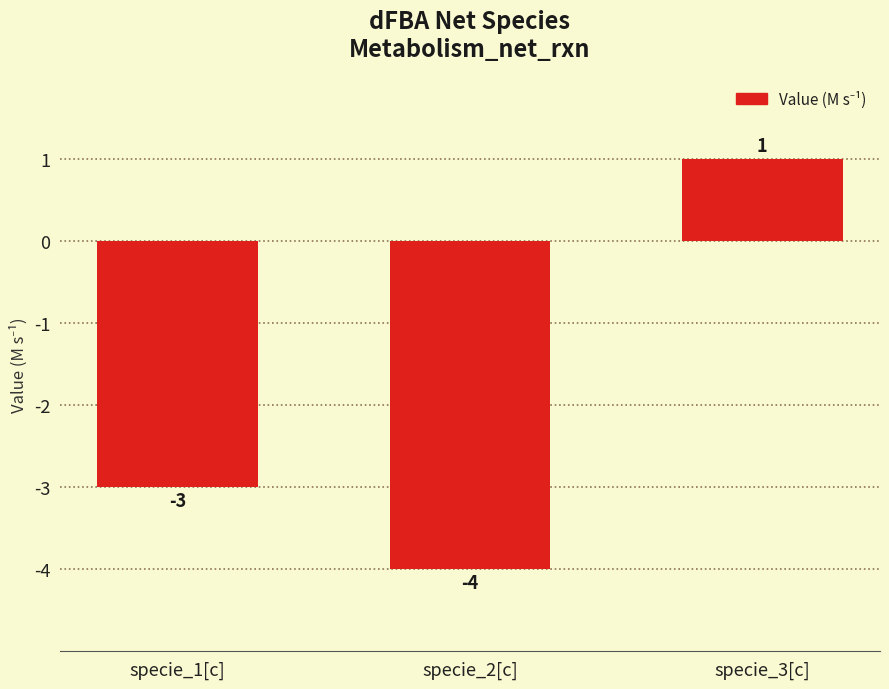

What is the average value?

-2